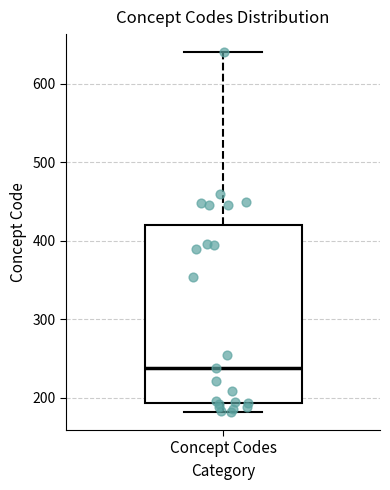

Where is the upper edge of the box for Concept Codes on the y-axis? The values are not printed on the chart, so give them approximately, as read against the axis.

420